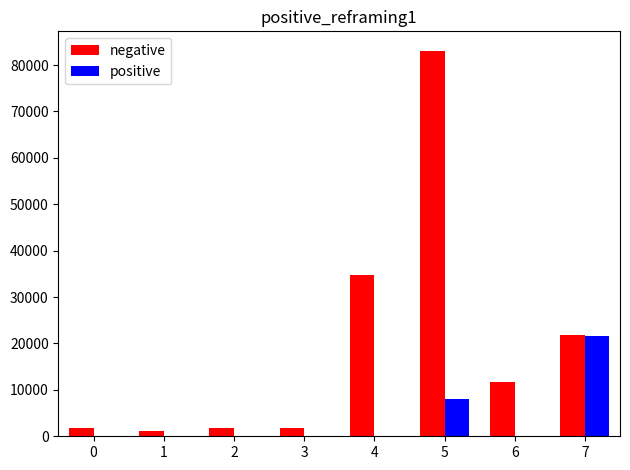

At which category is the sum across all series the highest?

5